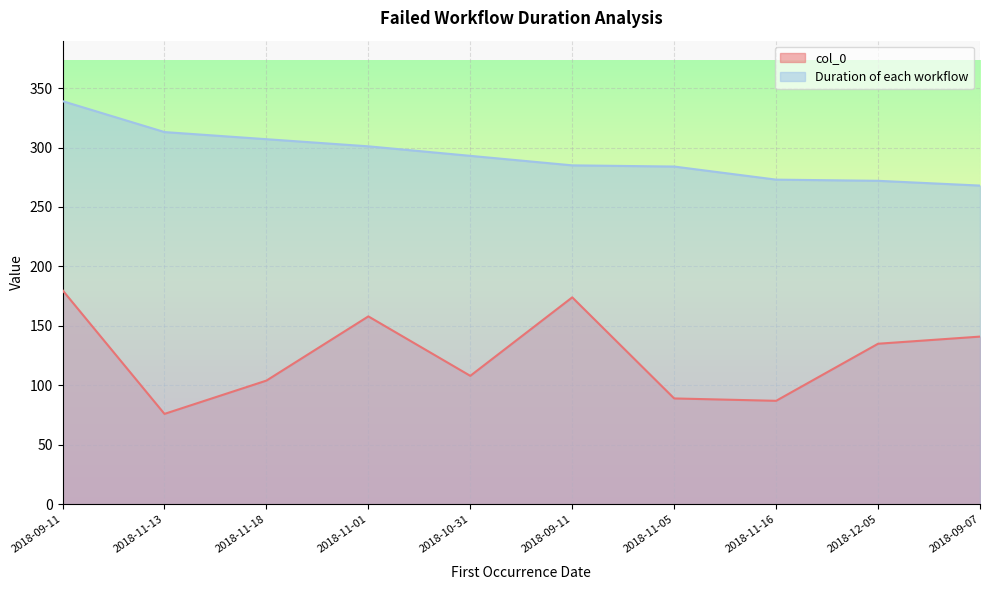

Where is Duration of each workflow nearest to the value 303?

2018-11-01